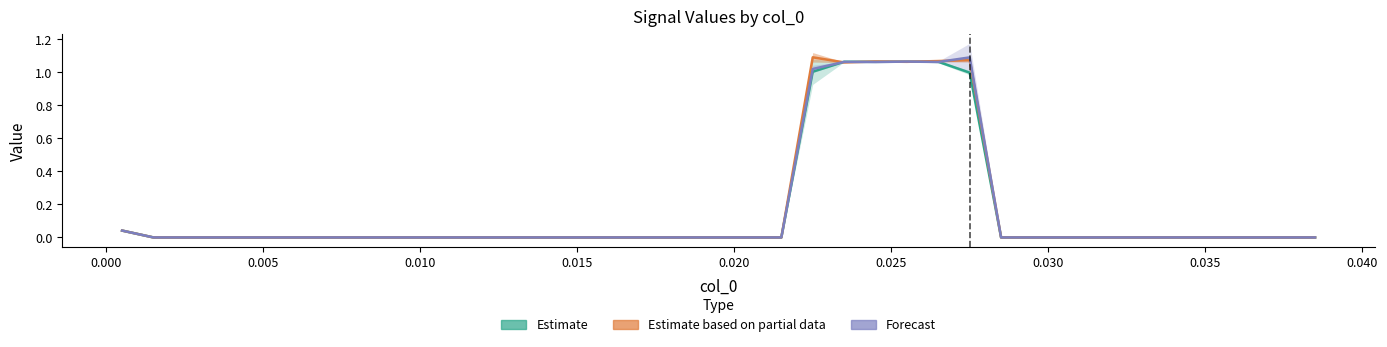

The Forecast series shows -0.5 at 16. True or false?

False